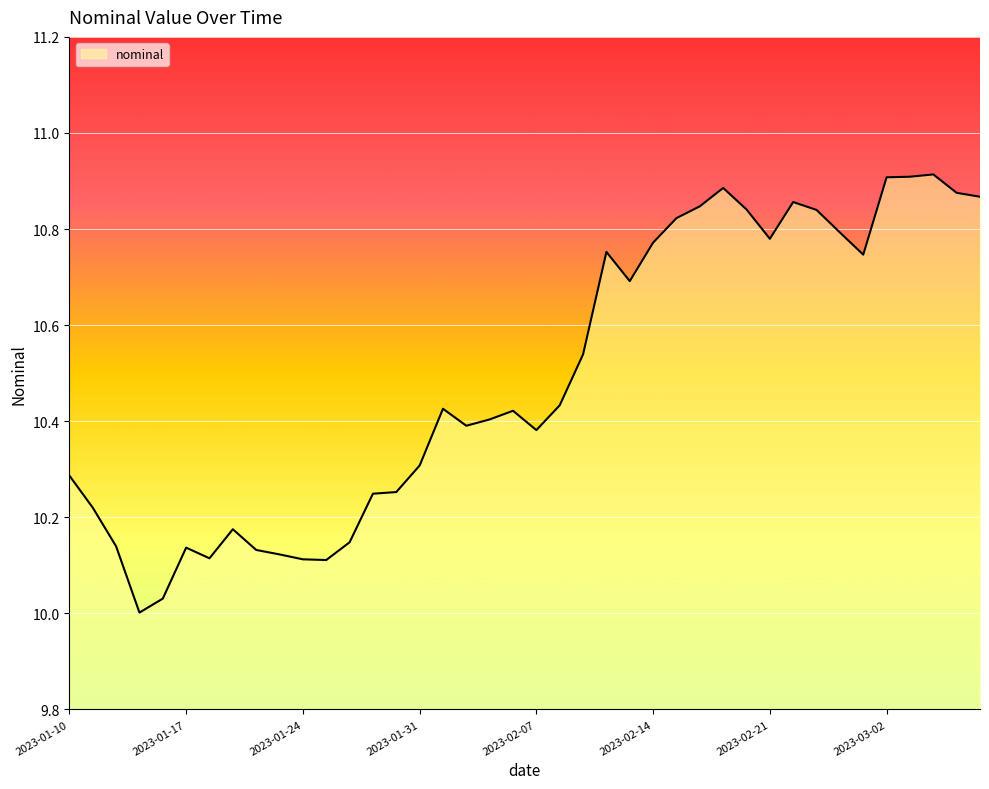

What is the difference between the maximum and minimum values?

0.9